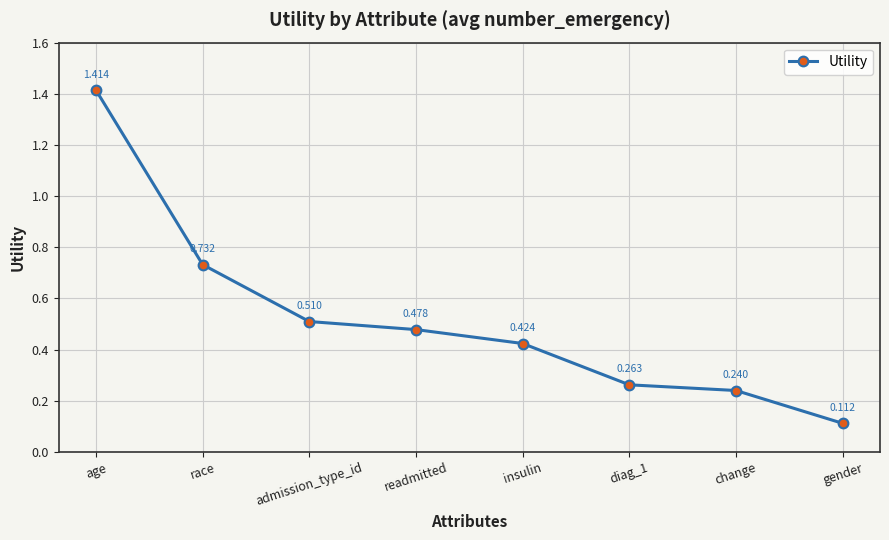

Is it true that the value at readmitted is 0.1?

False